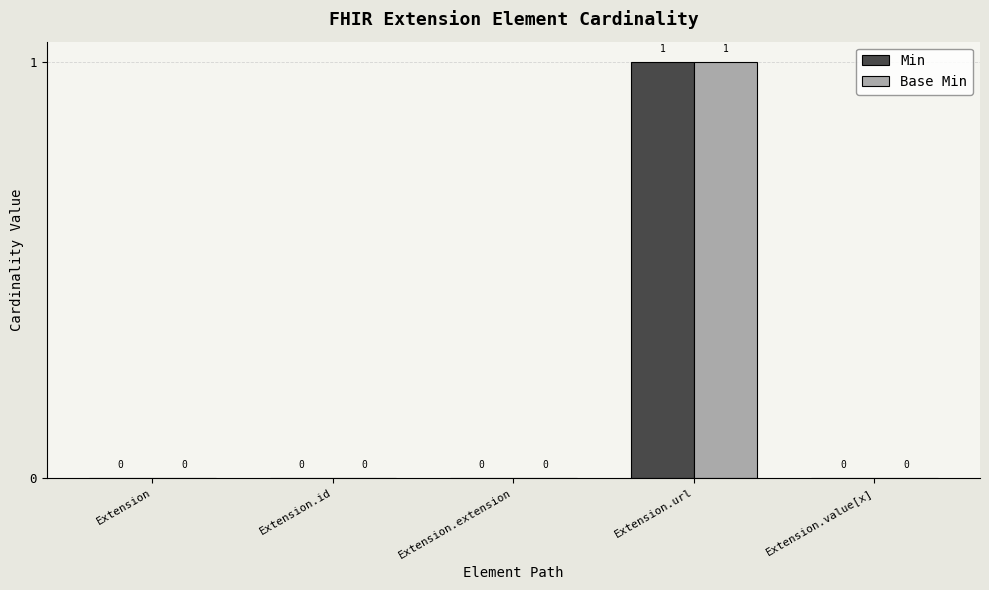

What are all the series names shown in the legend?

Min, Base Min